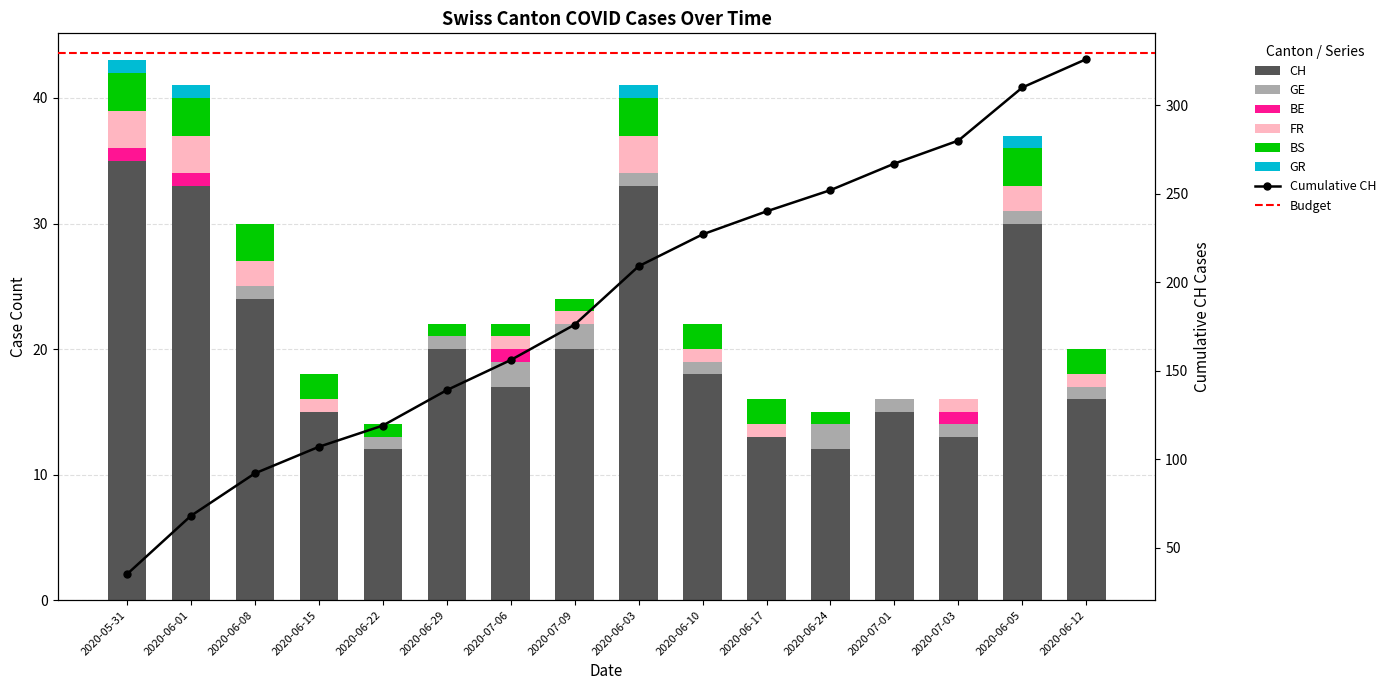

What is the highest value of the GE series?

2